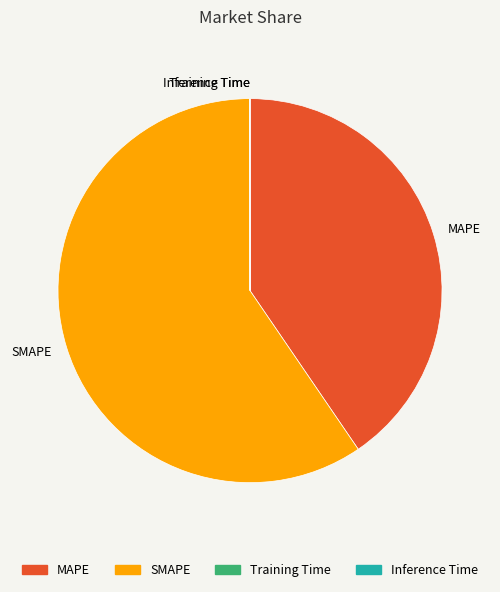

The SMAPE slice represents 60% of the pie. True or false?

True